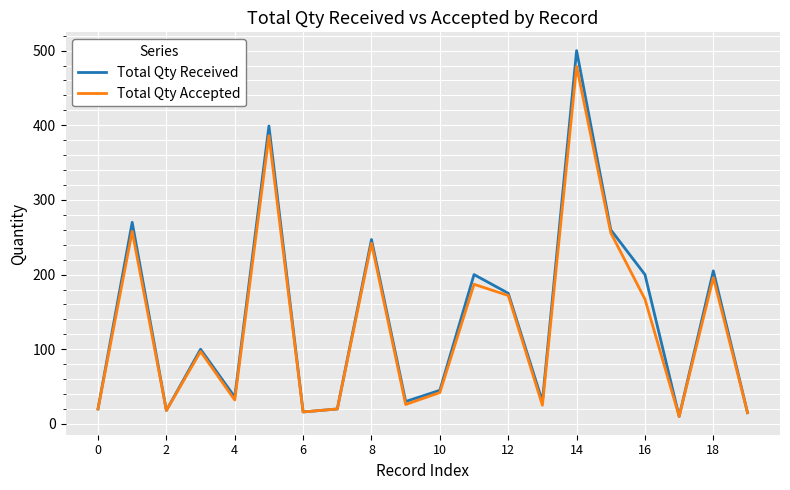

What is the maximum value shown in the chart?

500